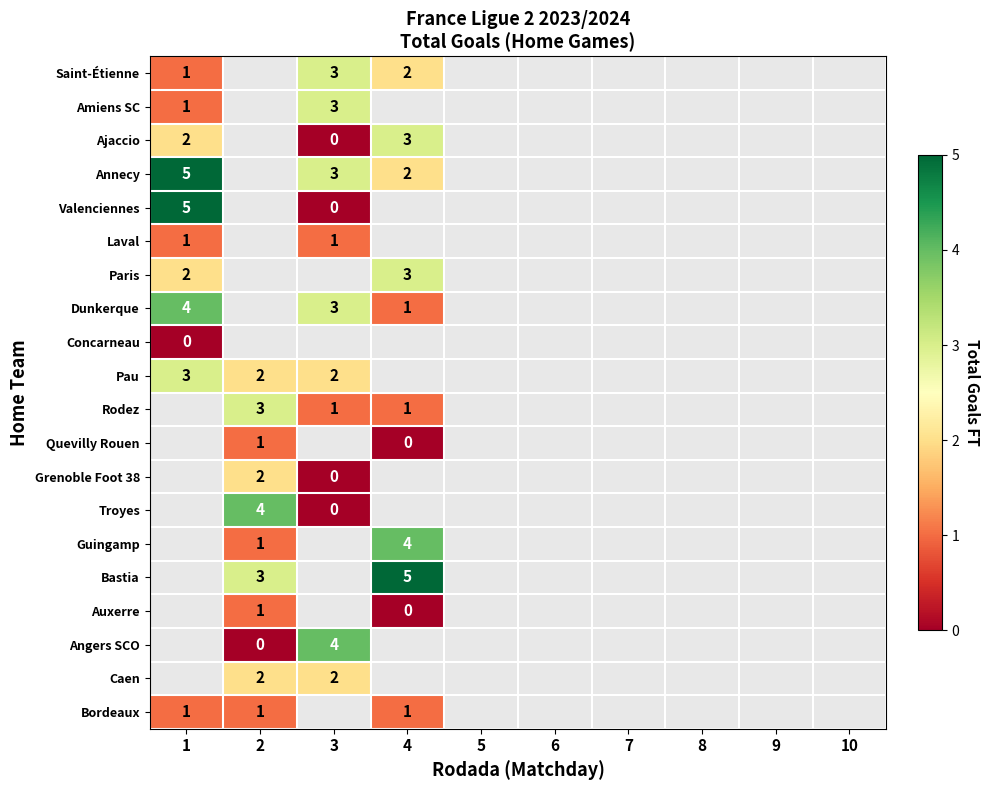

Is it true that Bastia equals 3 at 2?

True